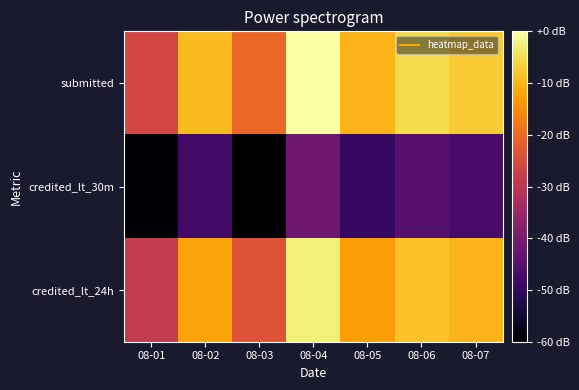

Reading left to right, transcribe all the data shown in this chart.

submitted: 08-01=-25.8	08-02=-9.2	08-03=-20.3	08-04=0.0	08-05=-10.2	08-06=-5.5	08-07=-7.4
credited_lt_30m: 08-01=-59.1	08-02=-47.6	08-03=-60.0	08-04=-41.5	08-05=-49.5	08-06=-44.7	08-07=-47.1
credited_lt_24h: 08-01=-28.8	08-02=-12.2	08-03=-23.4	08-04=-2.8	08-05=-13.1	08-06=-8.5	08-07=-10.2